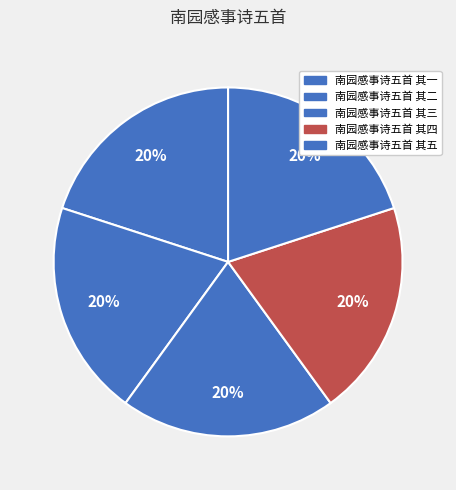

To the nearest percent, what is the combined percentage of 南园感事诗五首 其二 and 南园感事诗五首 其三?

40%